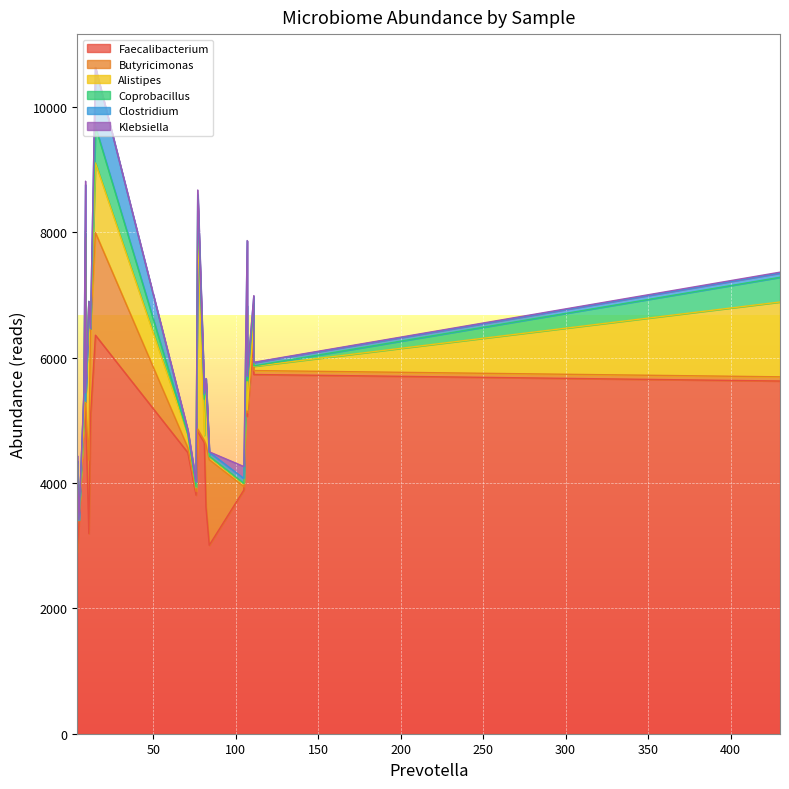

Which series has the widest spread of values?

Faecalibacterium